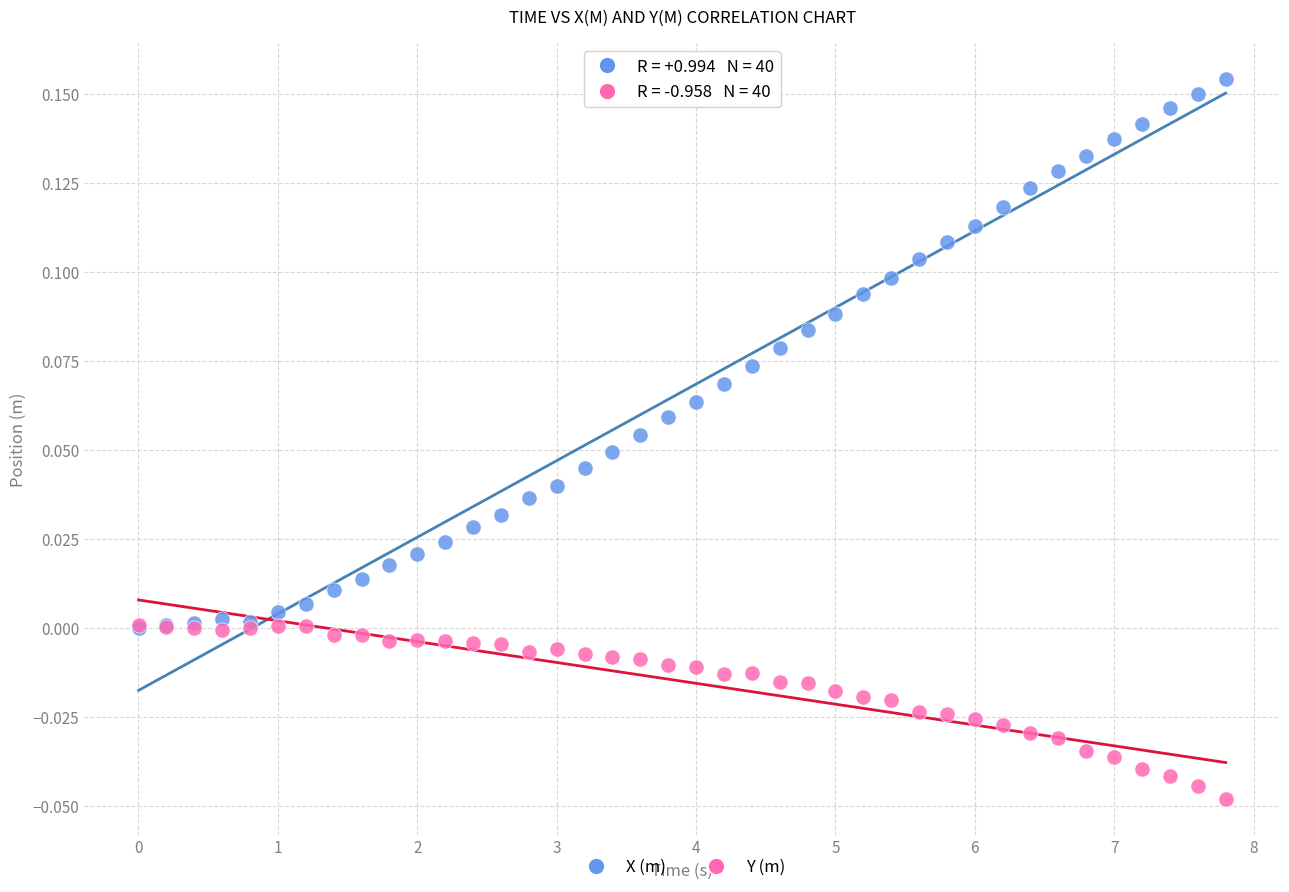

Which series has the widest spread of Y values?

X (m)